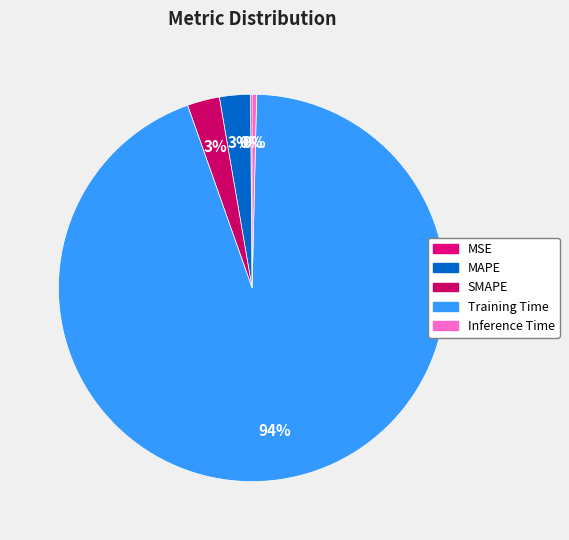

How many segments does this pie chart have?

5